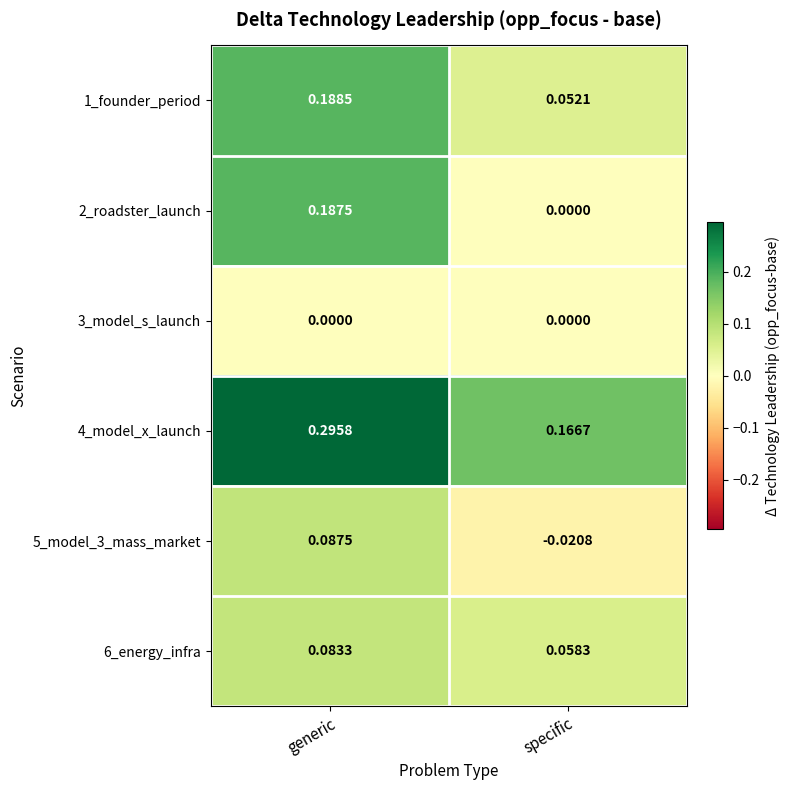

Is the value of 2_roadster_launch at specific greater than the value of 4_model_x_launch at specific?

No